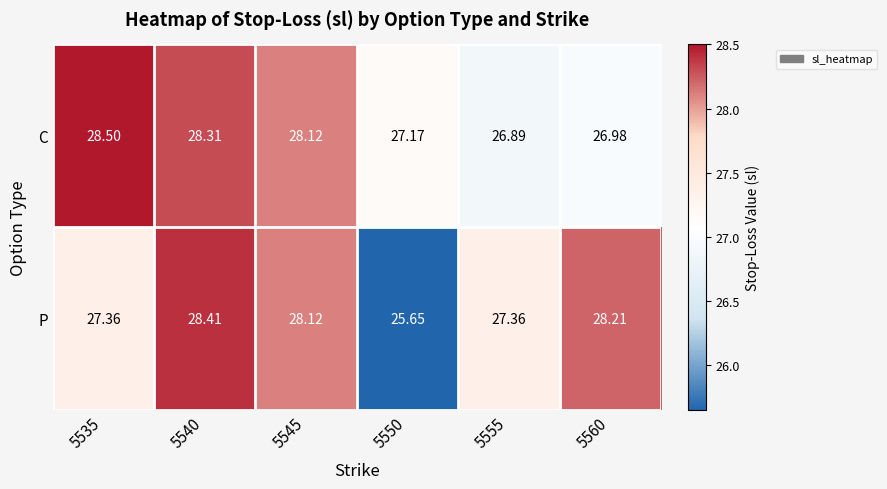

At 5560, list the series in order from largest to smallest.

P, C